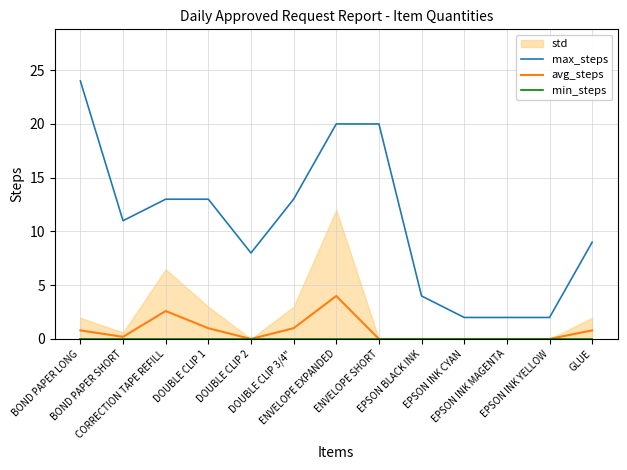

Where is the first local minimum for max_steps?

BOND PAPER SHORT